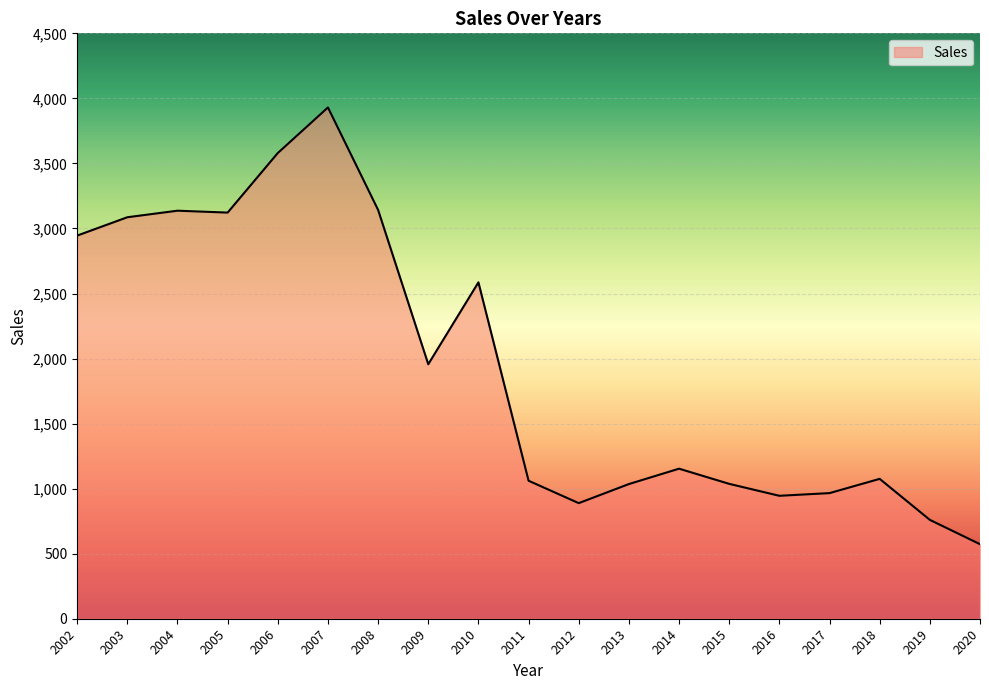

What is the ratio of the value at 2020 to the value at 2015?

0.6